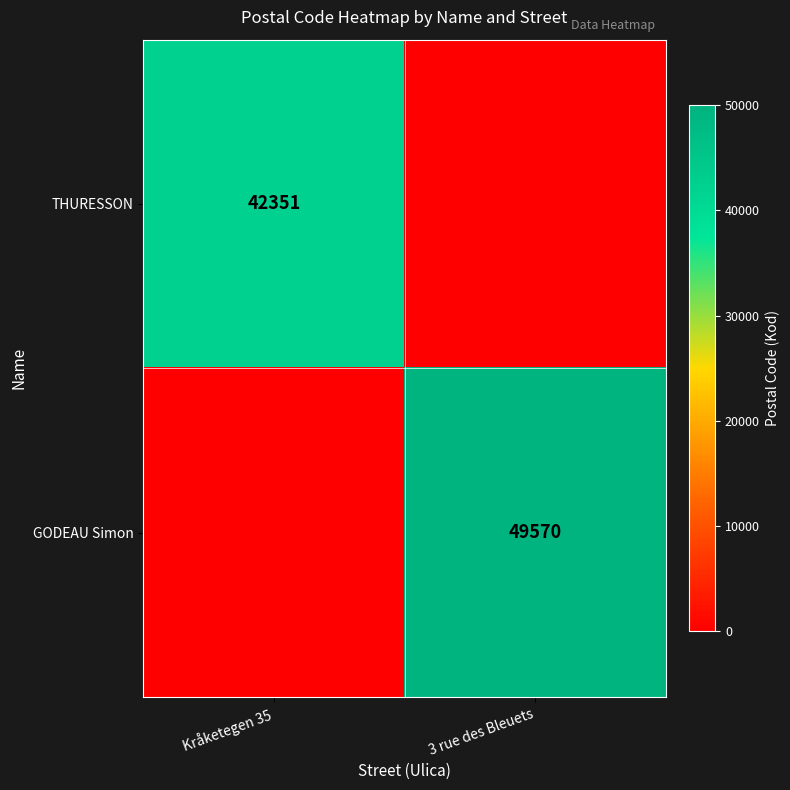

The value of GODEAU Simon at 3 rue des Bleuets is 49570. True or false?

True